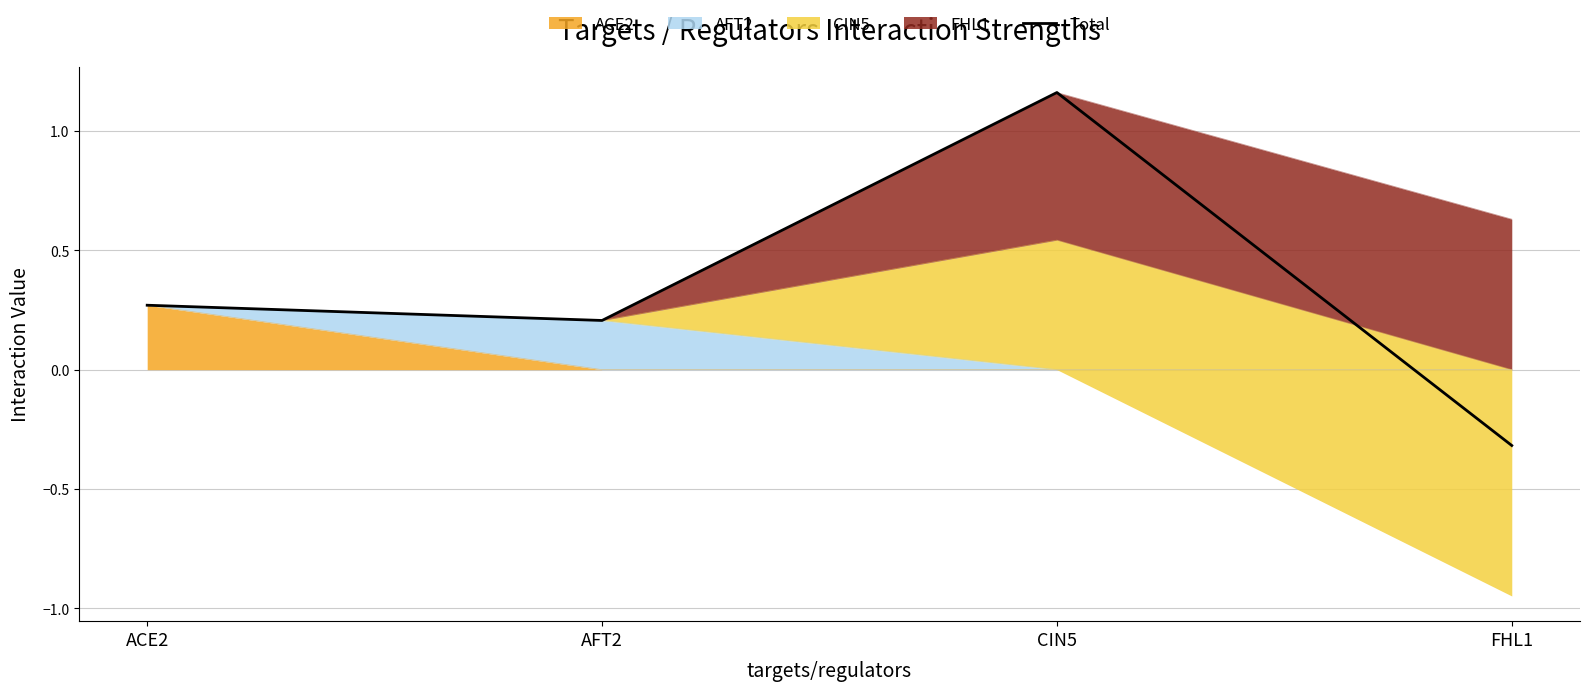

What is the change in value from ACE2 to AFT2?

-0.1